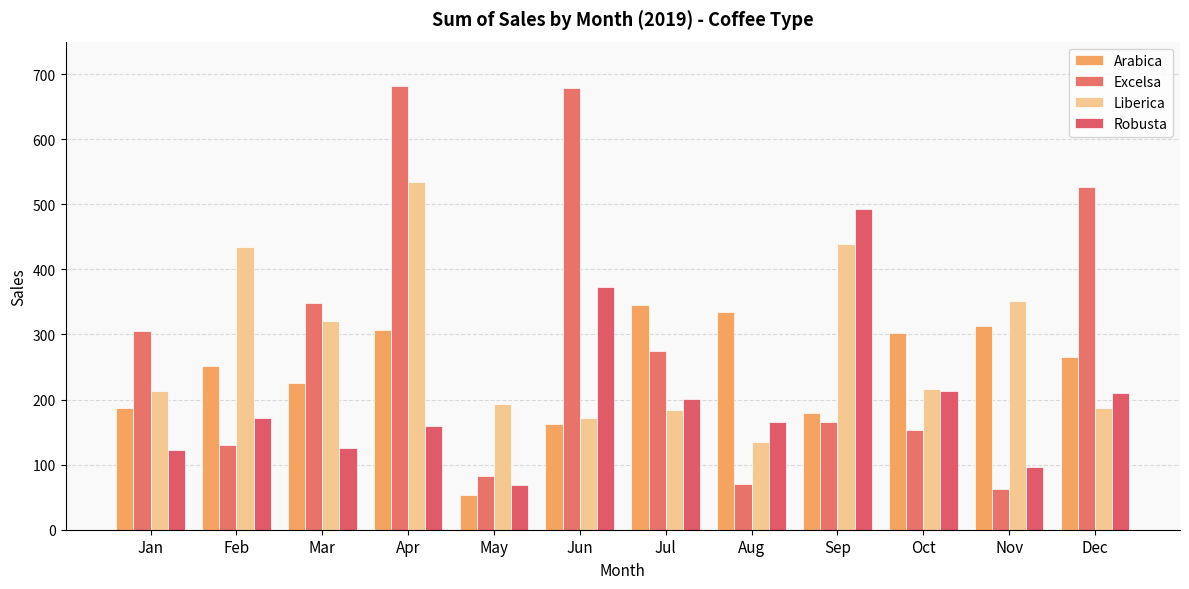

True or false: Excelsa has a value of 57.6 at May.

False